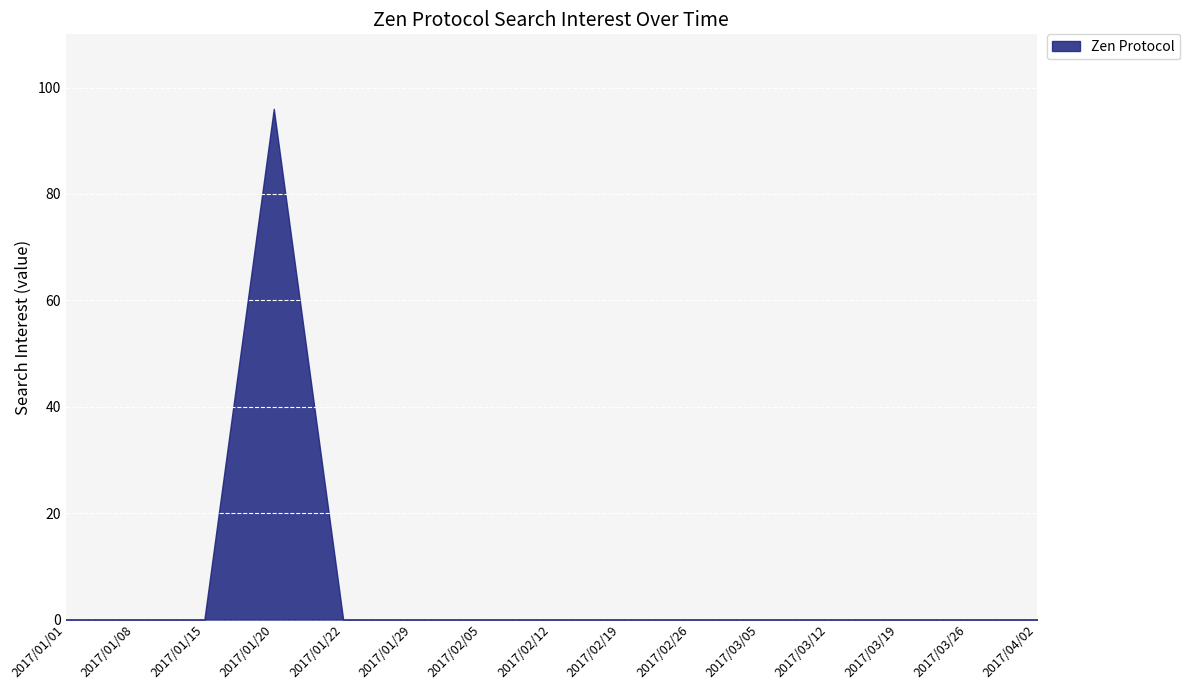

What is the maximum value shown in the chart?

96